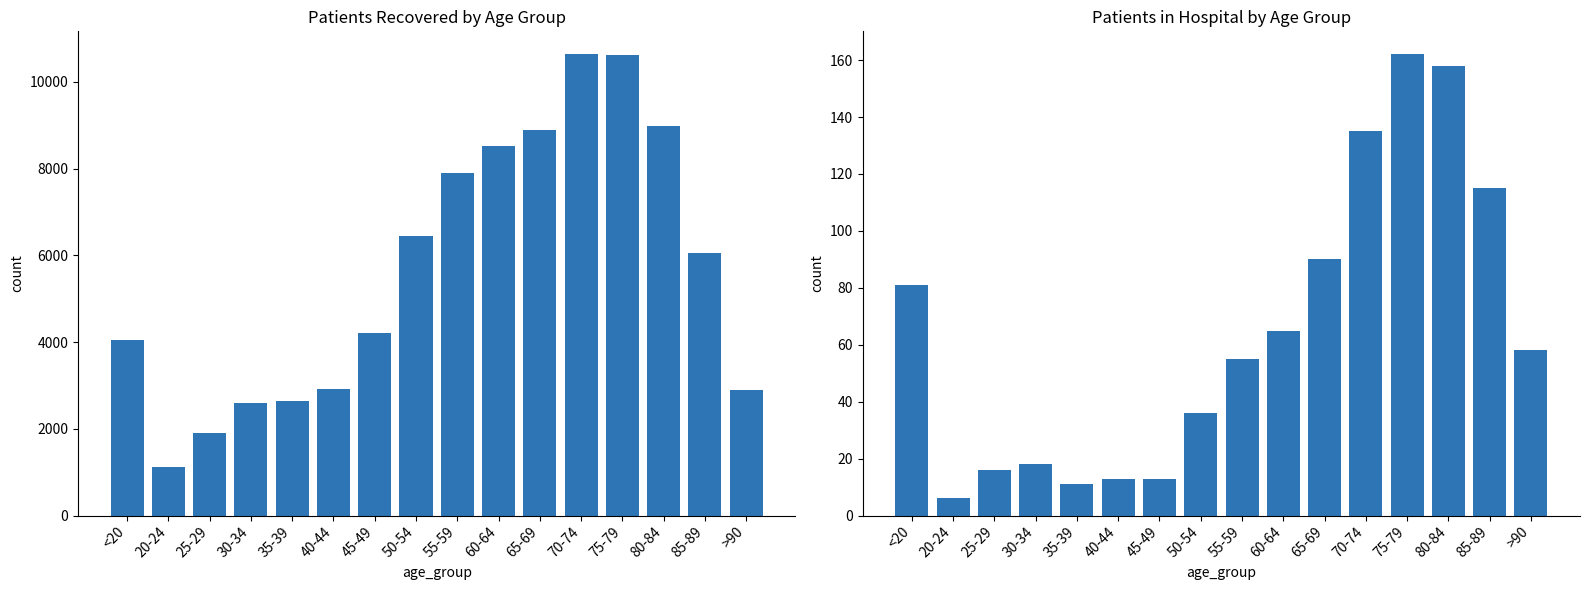

List the labels in order of patients_recovered value, largest first.

70-74, 75-79, 80-84, 65-69, 60-64, 55-59, 50-54, 85-89, 45-49, <20, 40-44, >90, 35-39, 30-34, 25-29, 20-24